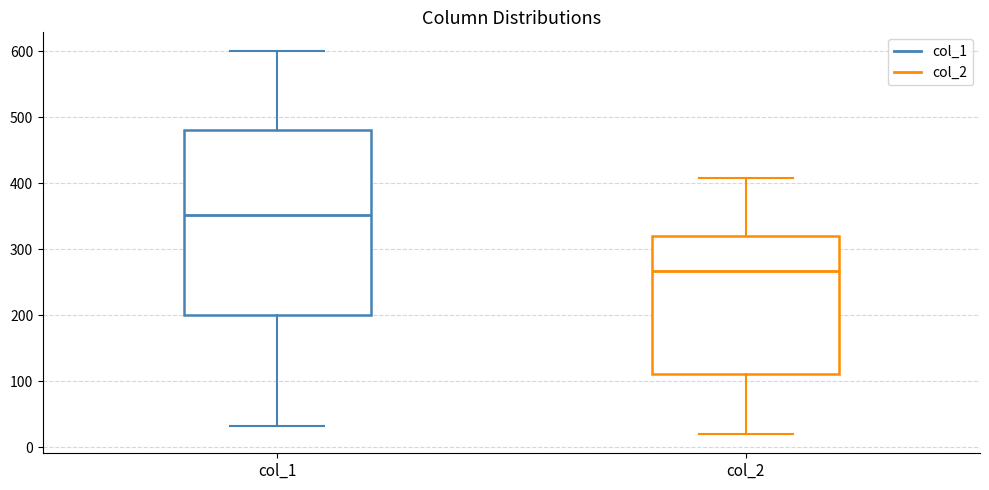

Reading left to right, read every box against the y-axis: the position of its median line, the range the box covers, and the ends of its whiskers. The values are not printed on the chart, so give them approximately, as read against the axis.

col_1: median 350, box 200 to 480, whiskers 30 to 600
col_2: median 270, box 110 to 320, whiskers 20 to 410